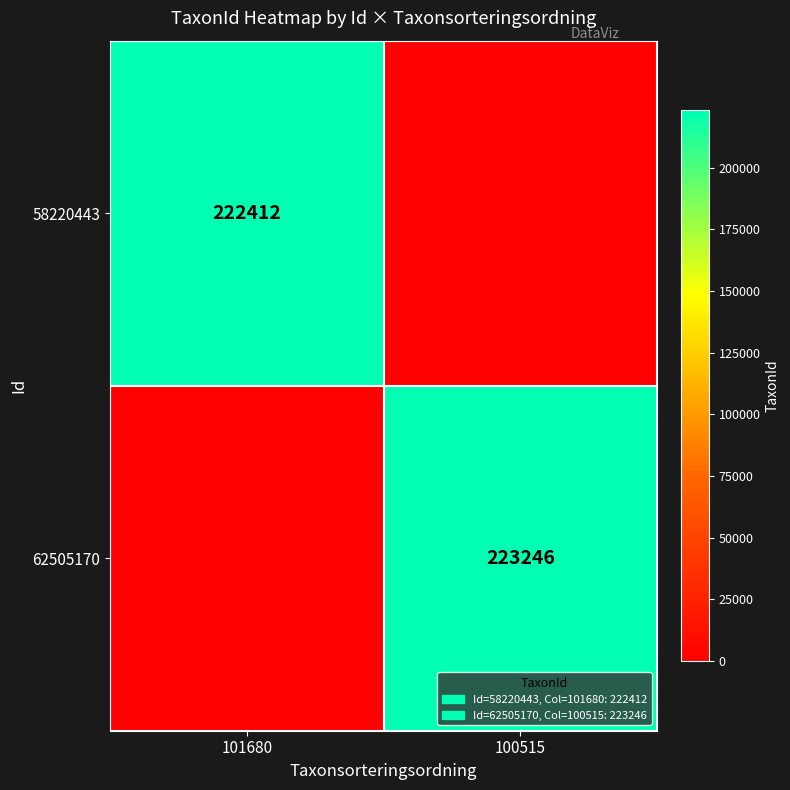

True or false: 58220443 has a value of 116033 at 101680.

False